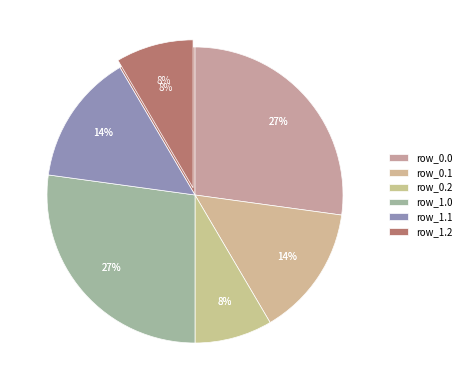

What is the change in value from row_0.1 to row_1.2?

-93.3